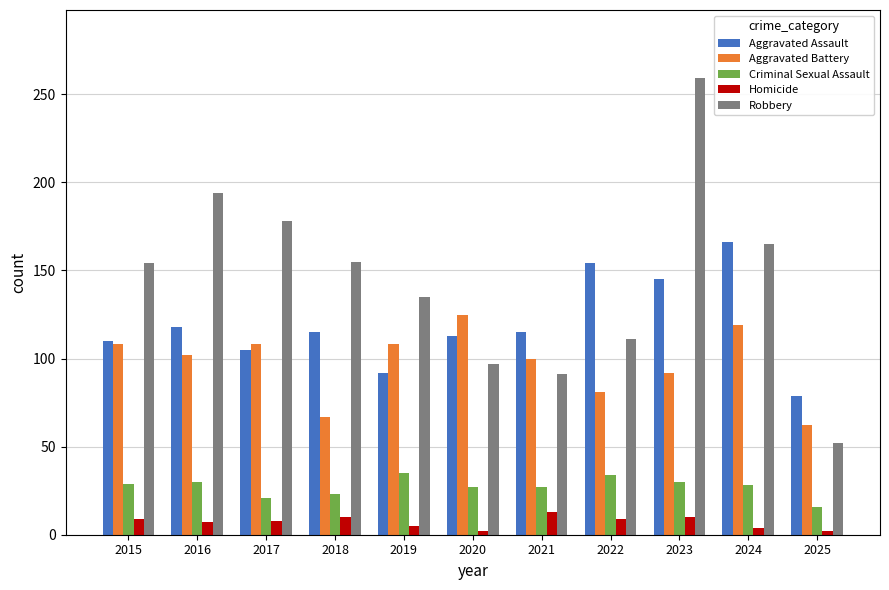

Which series changed the most between 2017 and 2019?

Robbery